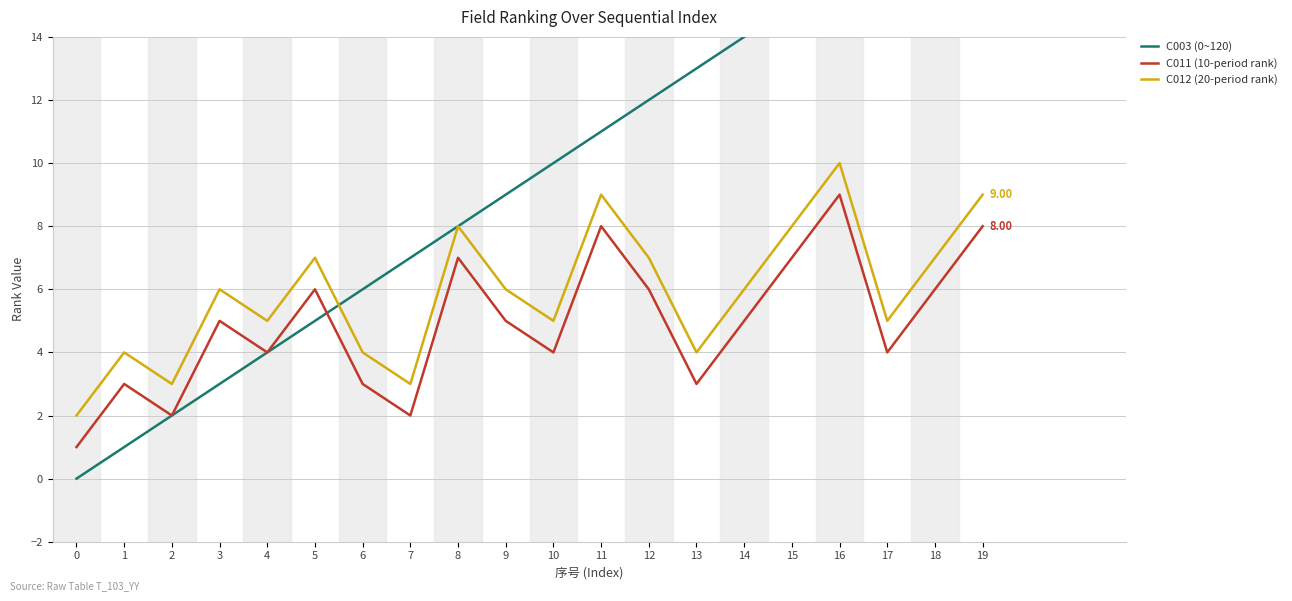

How many data points in C011 (10-period rank) are above 5?

8